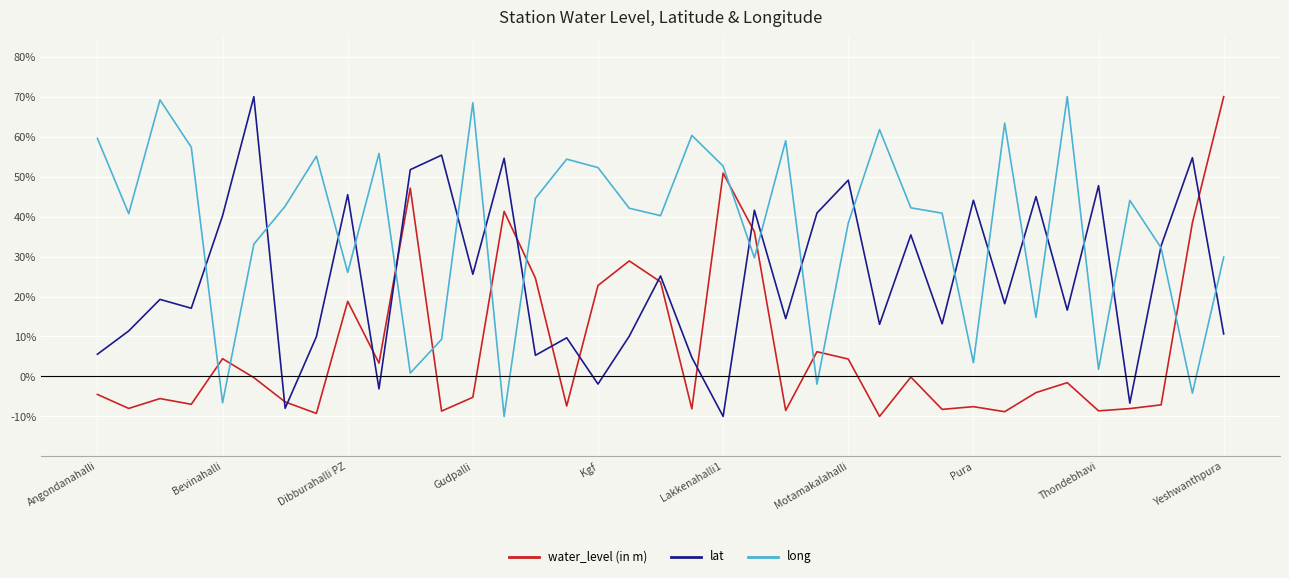

Which series has the largest total across all categories?

long